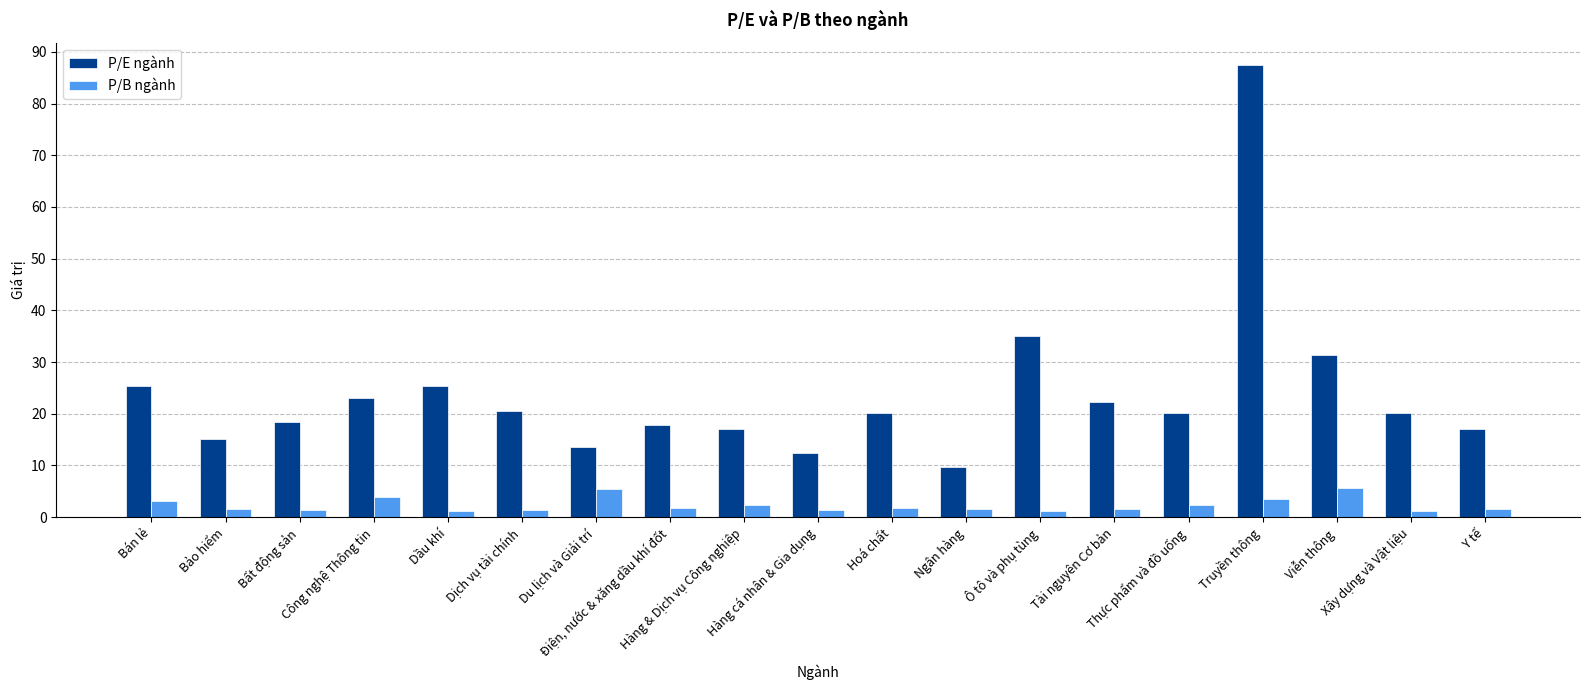

What is the total value across all series at Hoá chất?

21.9